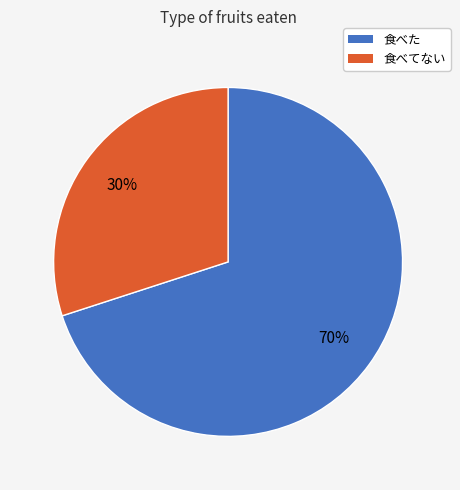

Rank the categories by value from lowest to highest.

食べてない, 食べた